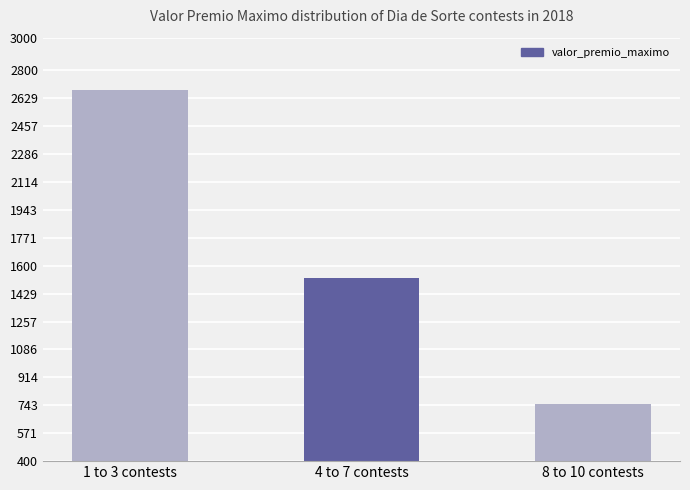

Rank the categories by value from lowest to highest.

8 to 10 contests, 4 to 7 contests, 1 to 3 contests